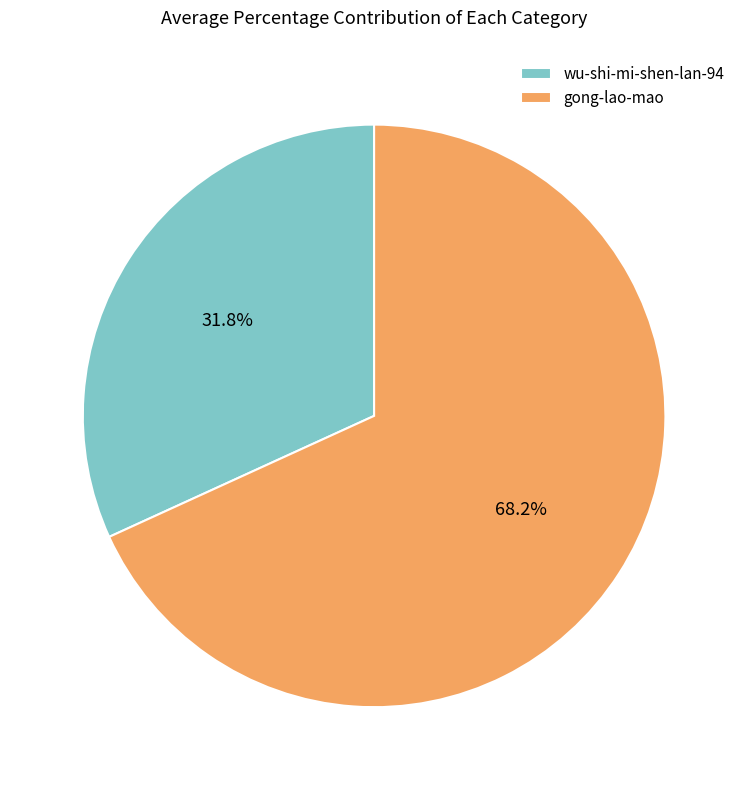

To the nearest percent, what portion does gong-lao-mao represent?

68%